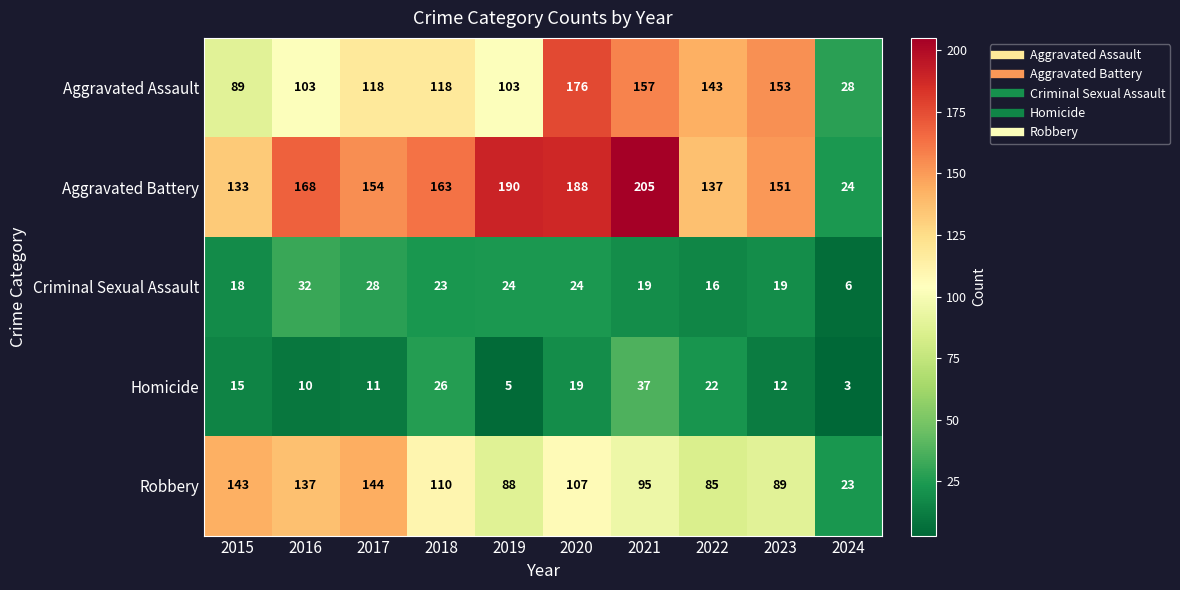

Which series has the largest total across all categories?

Aggravated Battery